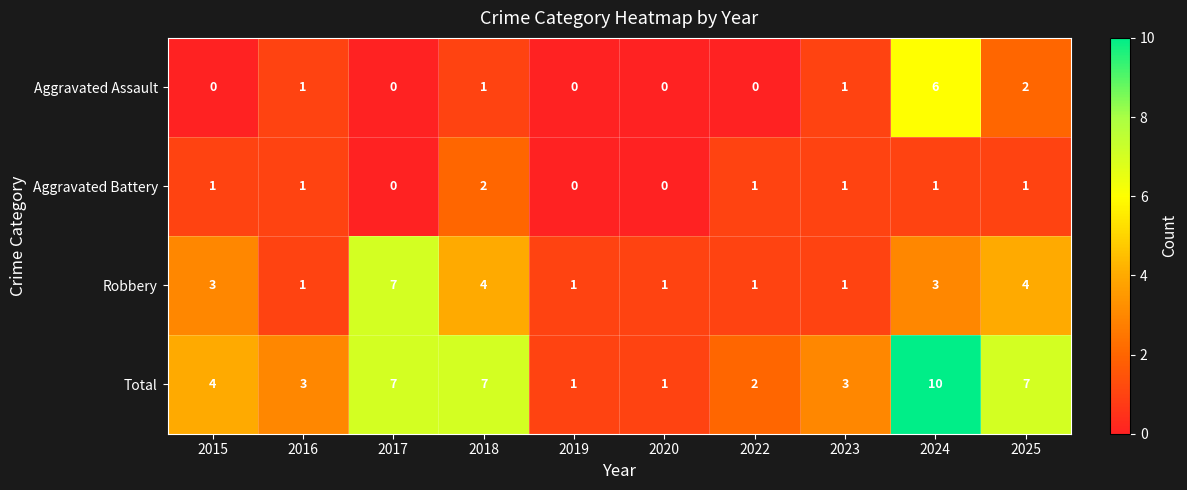

What is the sum of the Robbery values at 2020 and 2015?

4